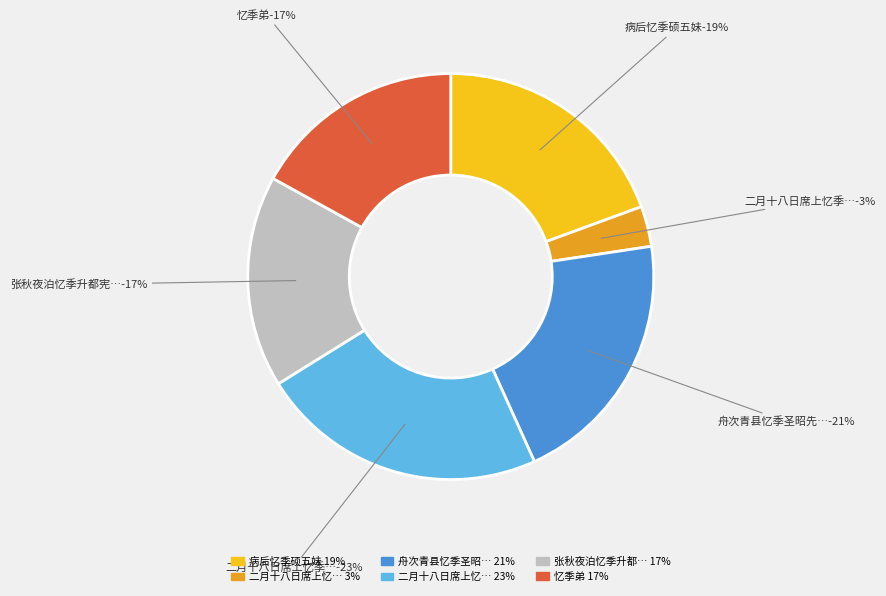

How many slices are in this pie chart?

6